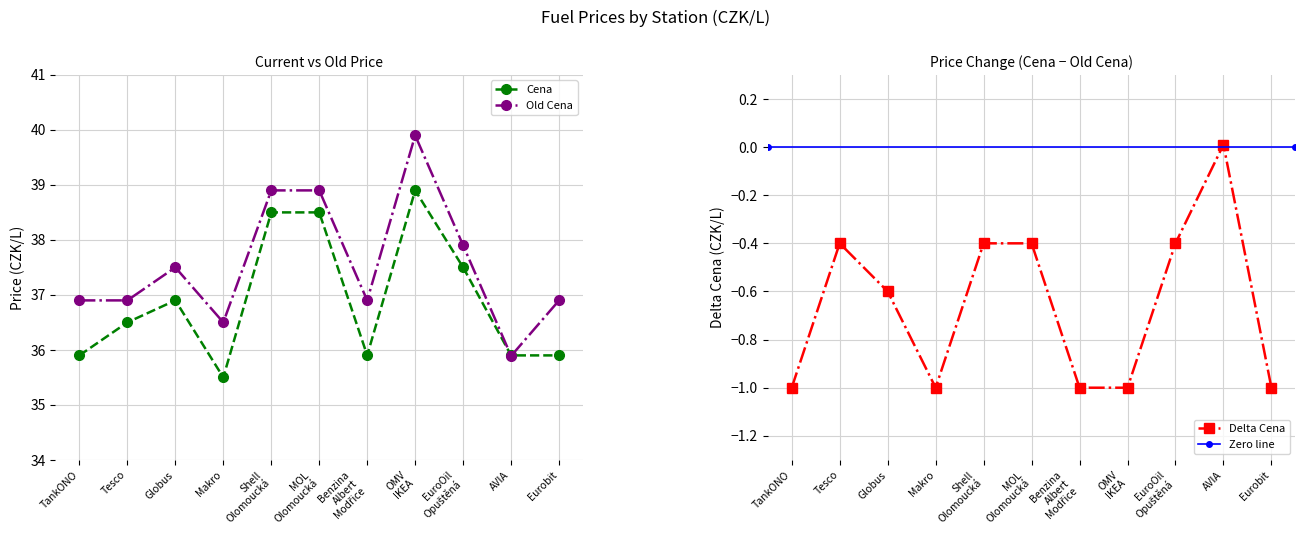

What value does the Cena series have at Shell Olomoucká?

38.5